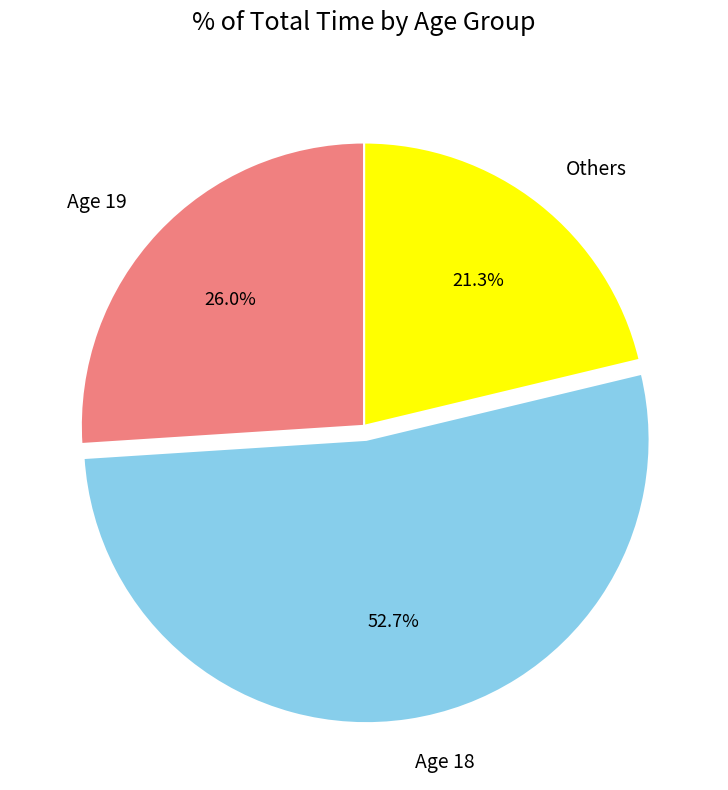

To the nearest percent, what is the difference between the largest and smallest slice percentages?

31%